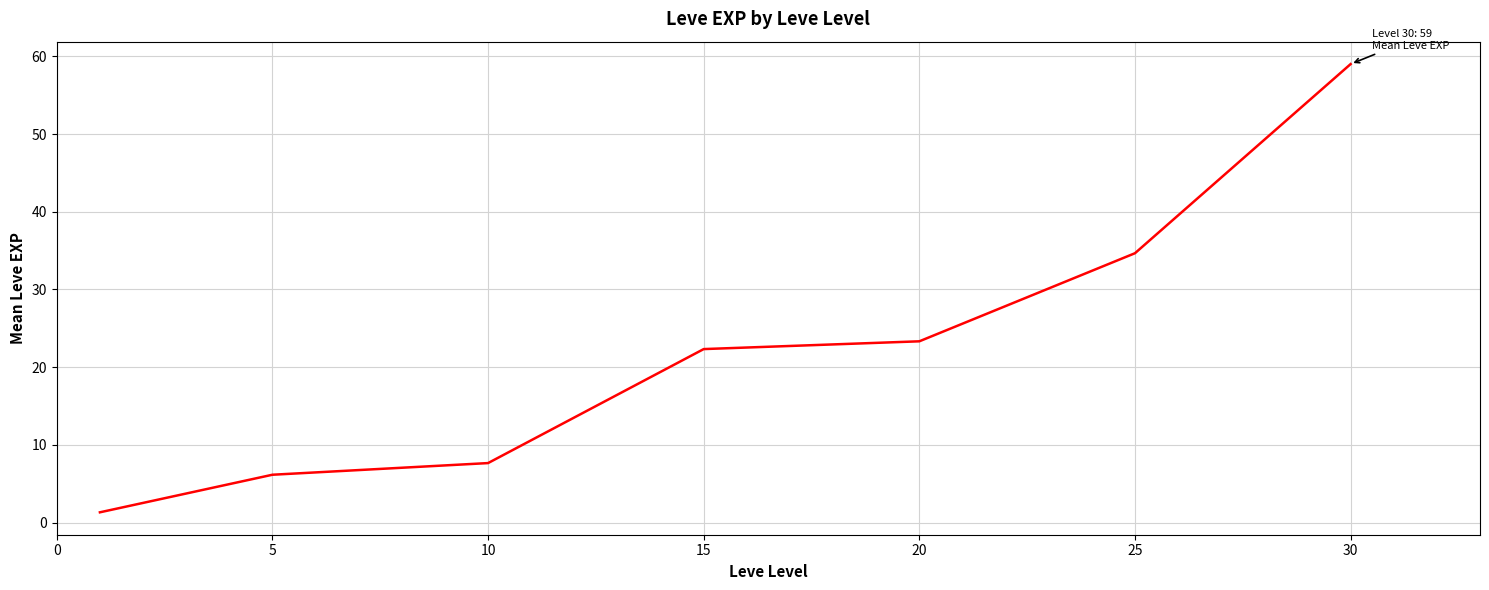

What is the average value?

22.1